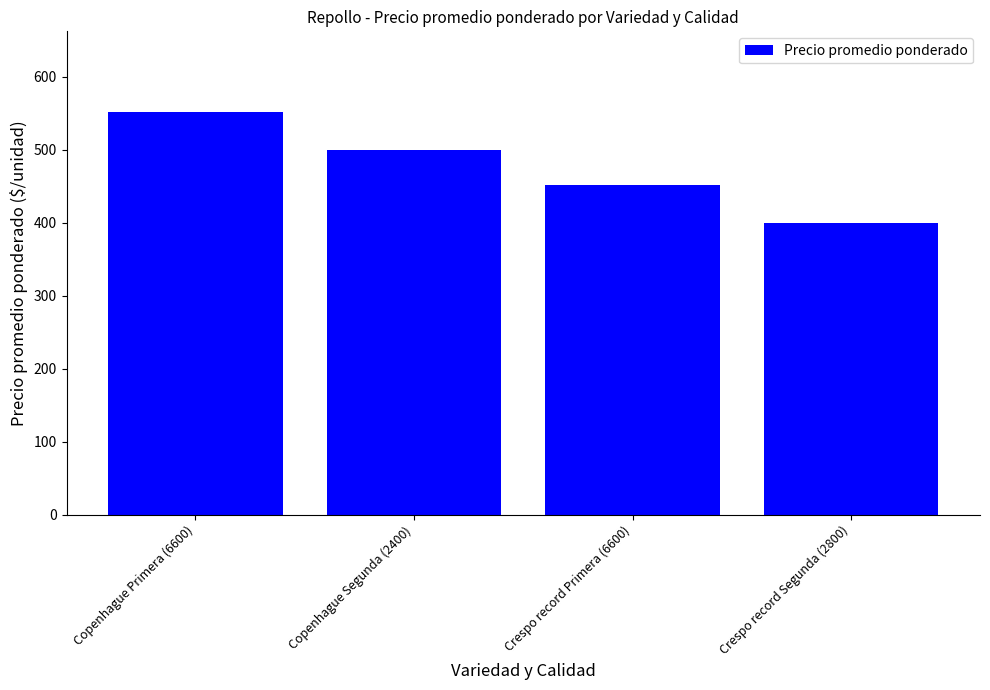

Read the value at Crespo record Primera (6600).

452